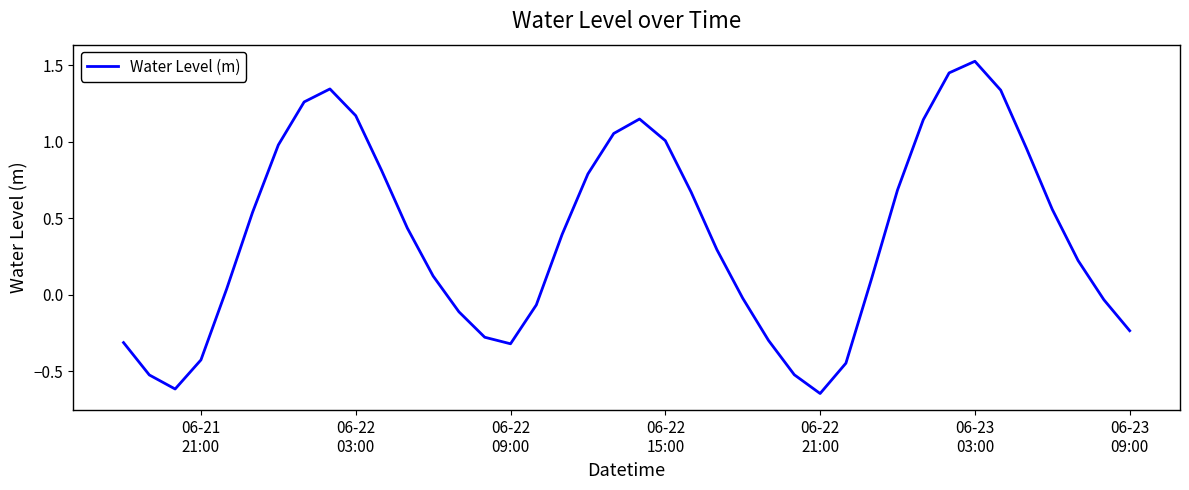

What is the difference between the maximum and minimum values?

2.2